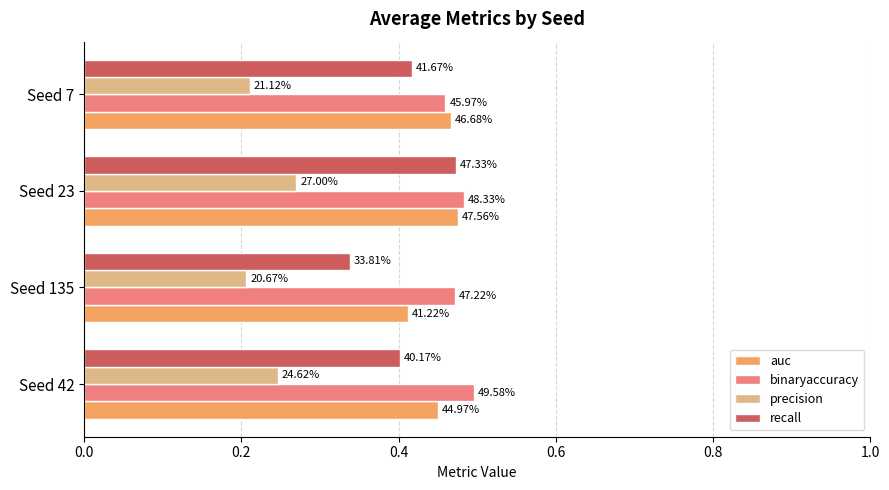

What is the average value of the auc series?

0.5